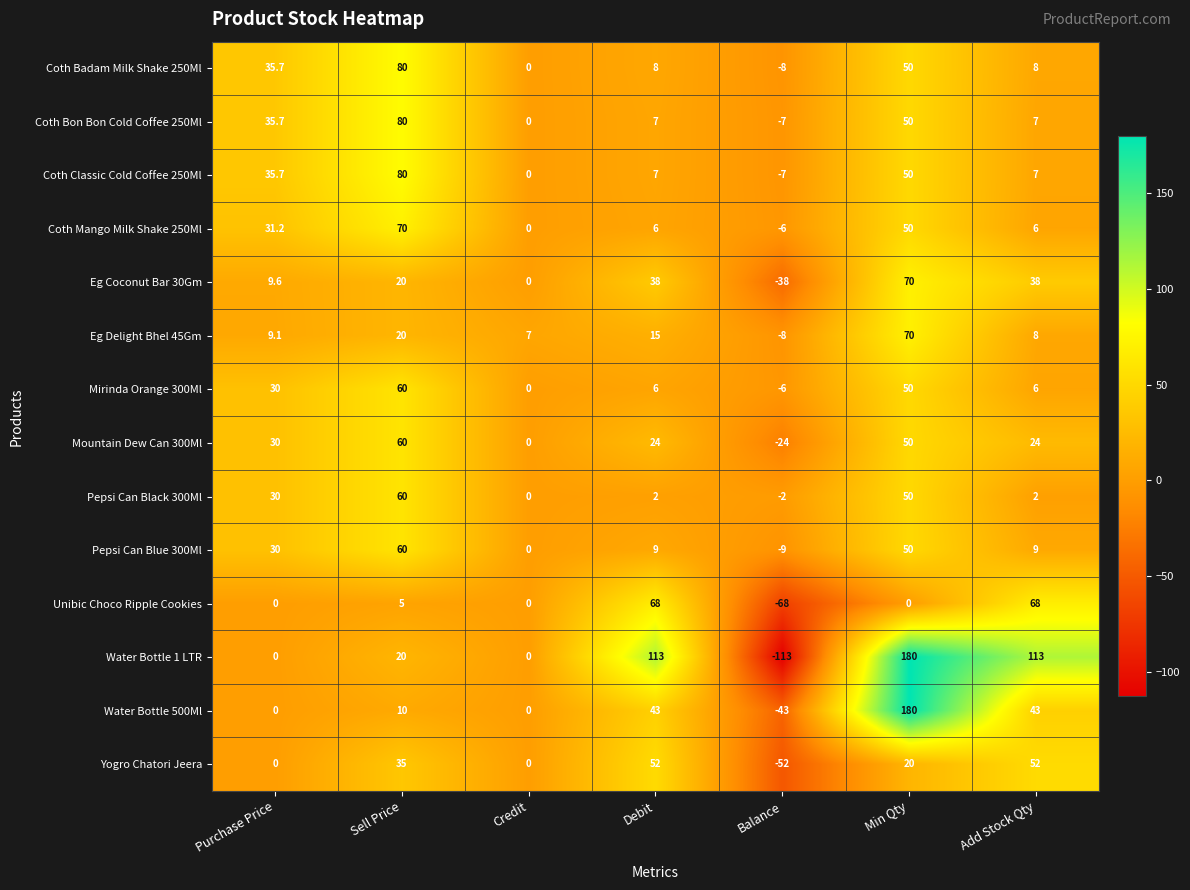

Which series has the largest total across all categories?

Water Bottle 1 LTR